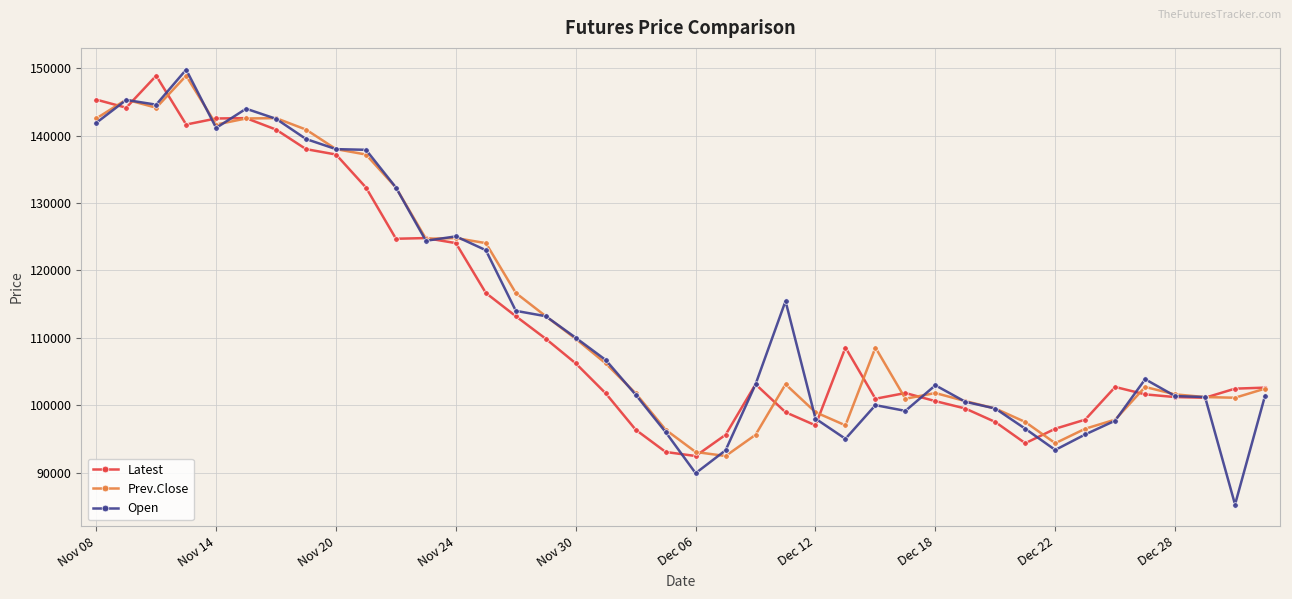

What is the maximum value shown in the chart?

149800